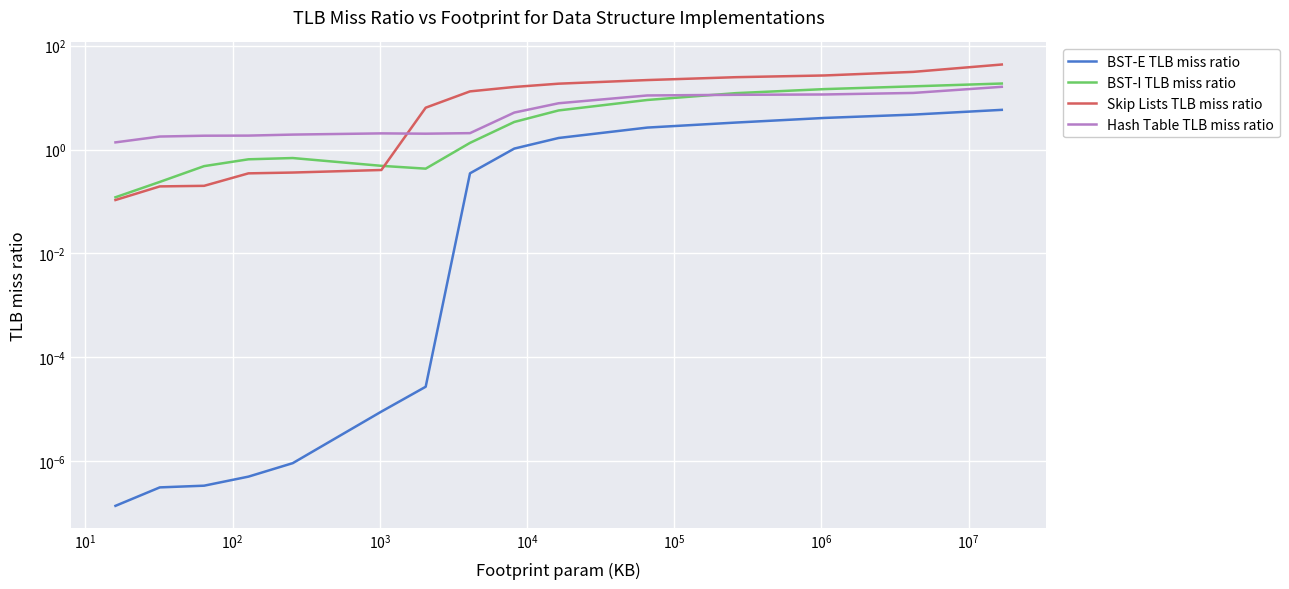

Does the chart display data point markers on the line(s)?

No